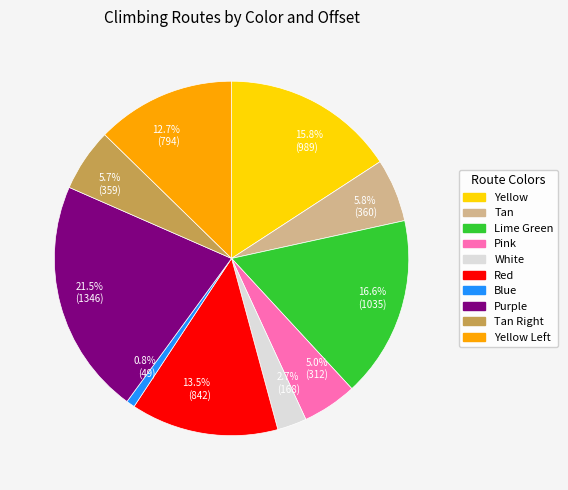

Does Red represent more than half of the total?

No